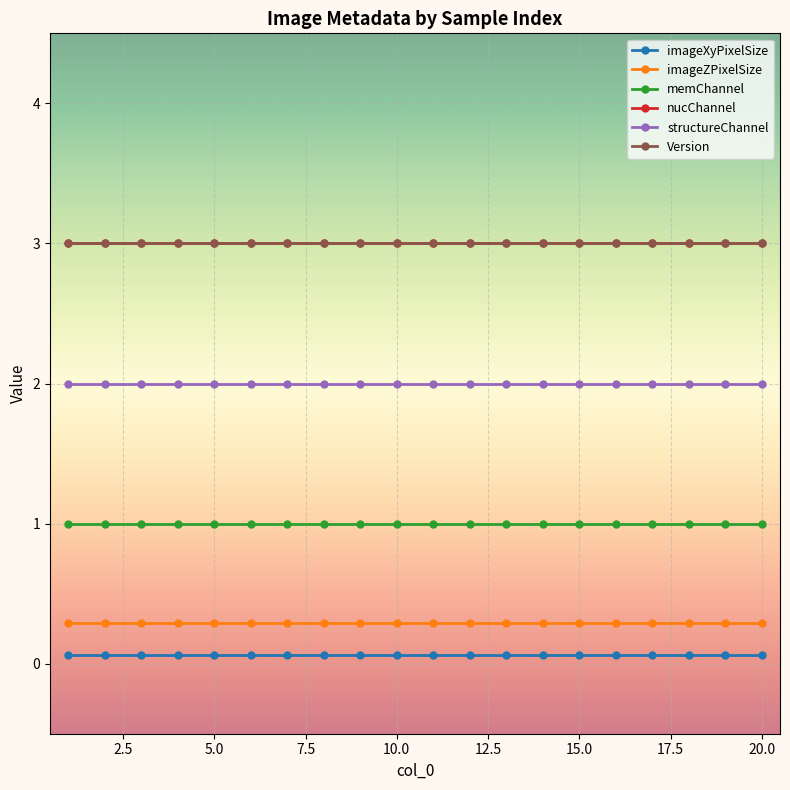

Reading left to right, extract all data points from this chart.

imageXyPixelSize: 0.1	0.1	0.1	0.1	0.1	0.1	0.1	0.1	0.1	0.1	0.1	0.1	0.1	0.1	0.1	0.1	0.1	0.1	0.1	0.1
imageZPixelSize: 0.3	0.3	0.3	0.3	0.3	0.3	0.3	0.3	0.3	0.3	0.3	0.3	0.3	0.3	0.3	0.3	0.3	0.3	0.3	0.3
memChannel: 1.0	1.0	1.0	1.0	1.0	1.0	1.0	1.0	1.0	1.0	1.0	1.0	1.0	1.0	1.0	1.0	1.0	1.0	1.0	1.0
nucChannel: 3.0	3.0	3.0	3.0	3.0	3.0	3.0	3.0	3.0	3.0	3.0	3.0	3.0	3.0	3.0	3.0	3.0	3.0	3.0	3.0
structureChannel: 2.0	2.0	2.0	2.0	2.0	2.0	2.0	2.0	2.0	2.0	2.0	2.0	2.0	2.0	2.0	2.0	2.0	2.0	2.0	2.0
Version: 3.0	3.0	3.0	3.0	3.0	3.0	3.0	3.0	3.0	3.0	3.0	3.0	3.0	3.0	3.0	3.0	3.0	3.0	3.0	3.0